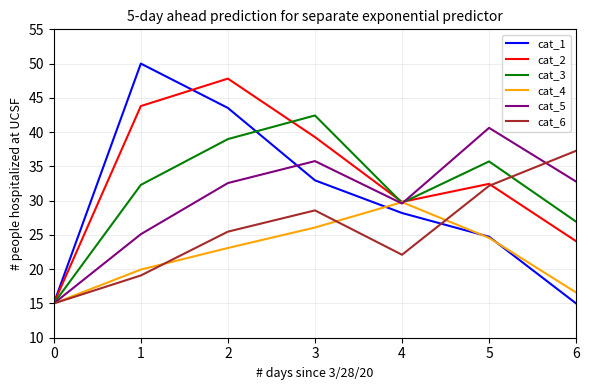

What are all the series names shown in the legend?

cat_1, cat_2, cat_3, cat_4, cat_5, cat_6